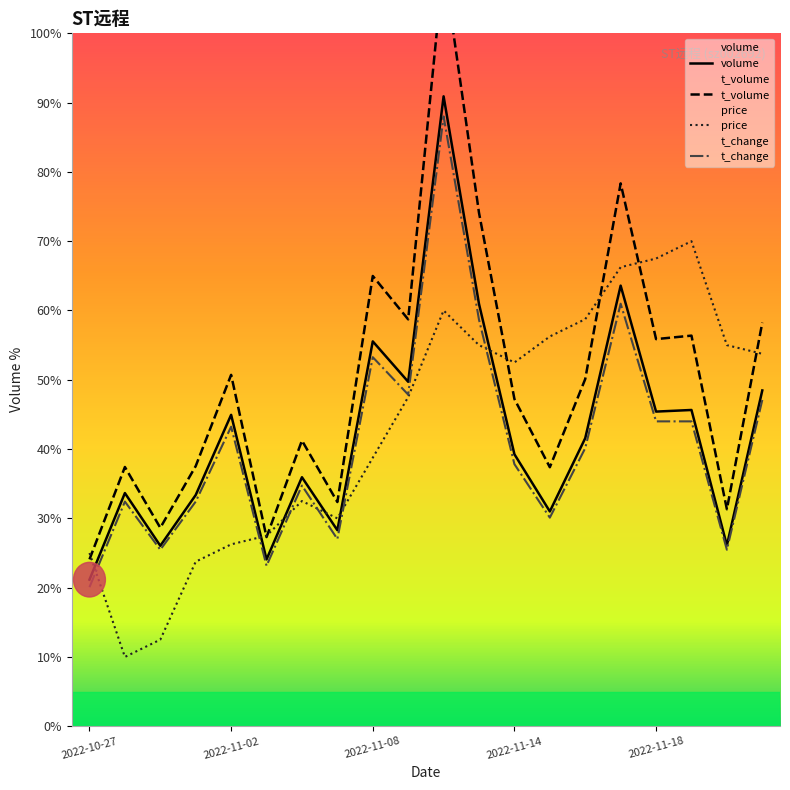

What is the difference between the maximum and minimum values in the price series?

60.0